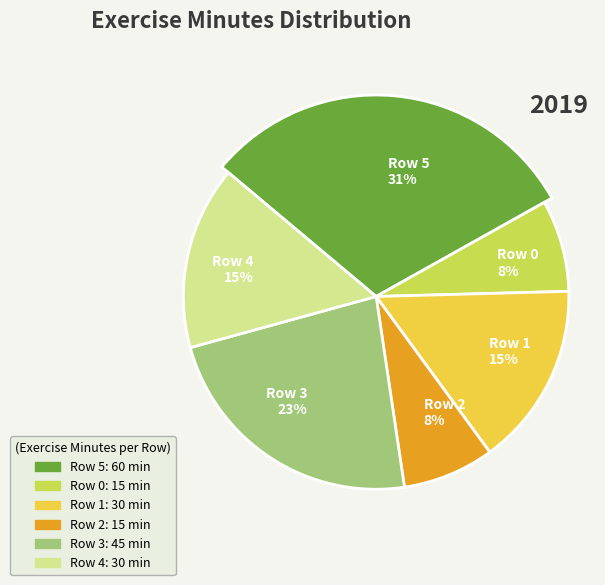

Which category has the biggest portion of the pie?

Row 5